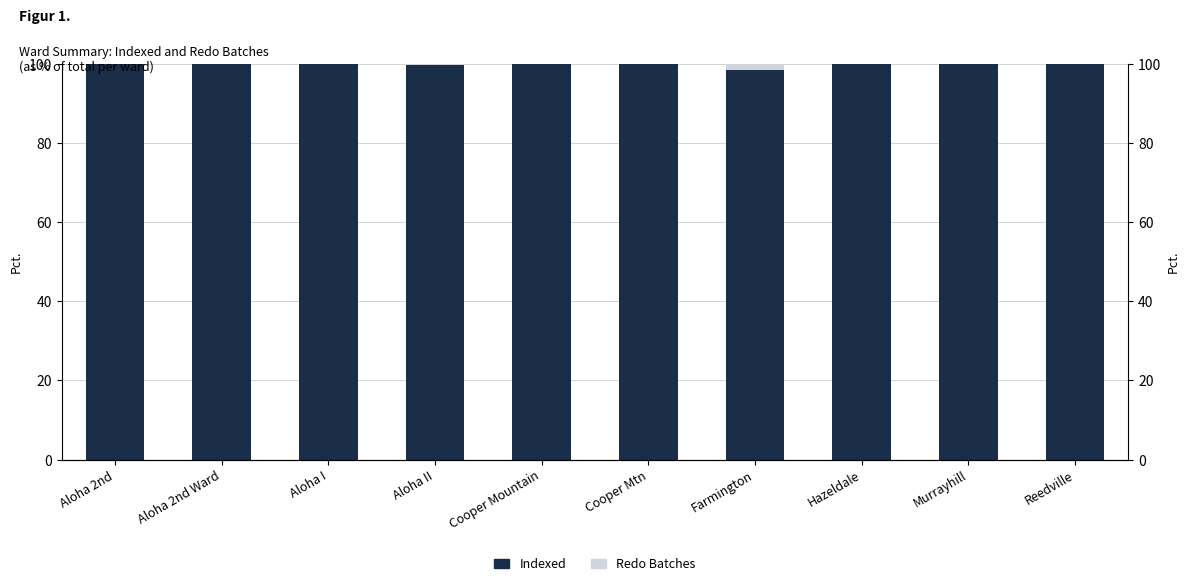

Reading left to right, list all the values displayed in this chart.

Indexed: Aloha 2nd=100.0	Aloha 2nd Ward=100.0	Aloha I=99.8	Aloha II=99.8	Cooper Mountain=100.0	Cooper Mtn=100.0	Farmington=98.3	Hazeldale=99.9	Murrayhill=100.0	Reedville=100.0
Redo Batches: Aloha 2nd=0.0	Aloha 2nd Ward=0.0	Aloha I=0.2	Aloha II=0.2	Cooper Mountain=0.0	Cooper Mtn=0.0	Farmington=1.7	Hazeldale=0.1	Murrayhill=0.0	Reedville=0.0